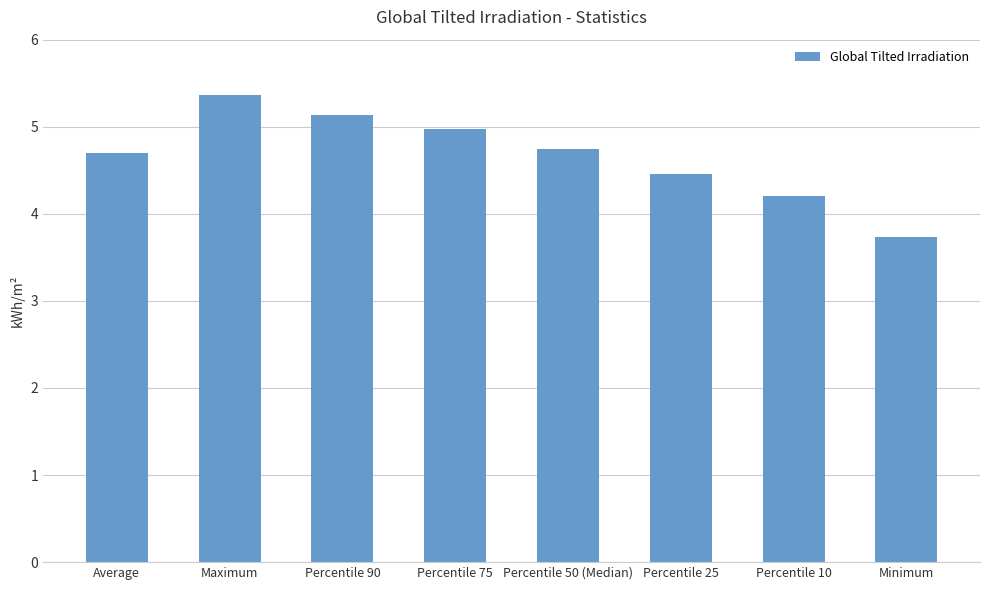

What is the difference between the values at Maximum and Average?

0.7